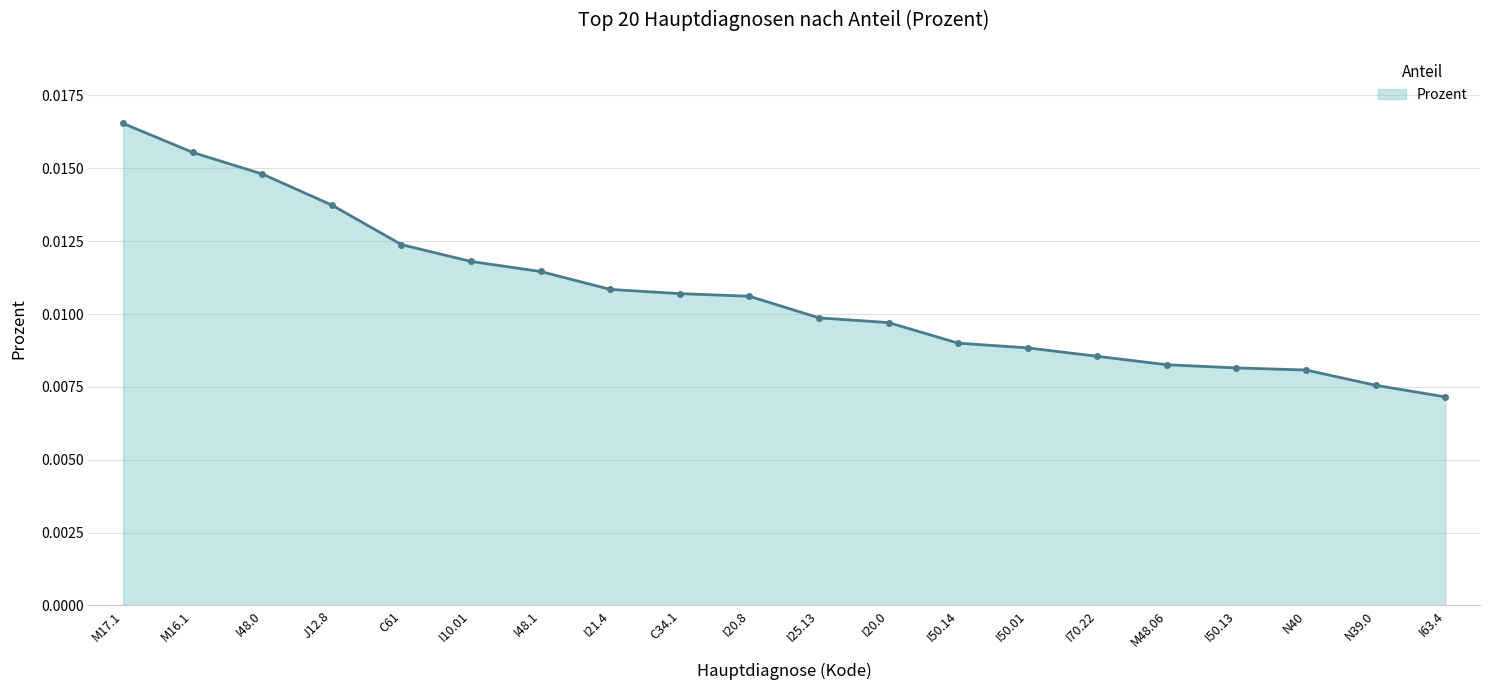

At which label is the value closest to 0?

I63.4